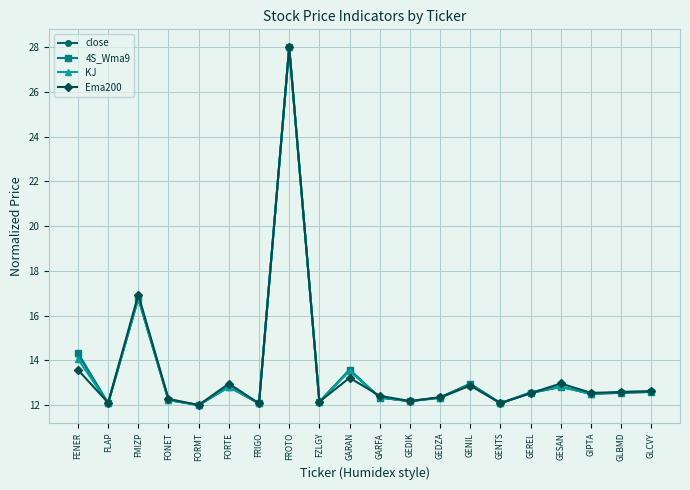

What is the value of the Ema200 point at the 19th from the left?

12.6